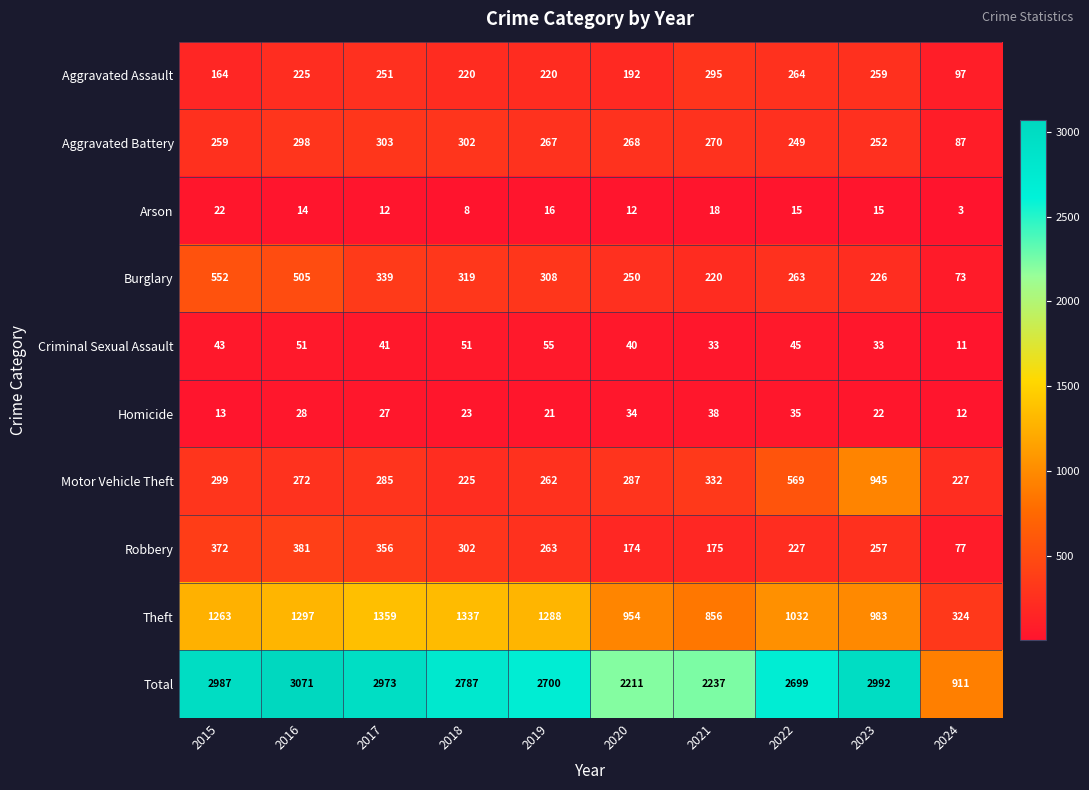

At how many categories does at least one series exceed 1780?

9